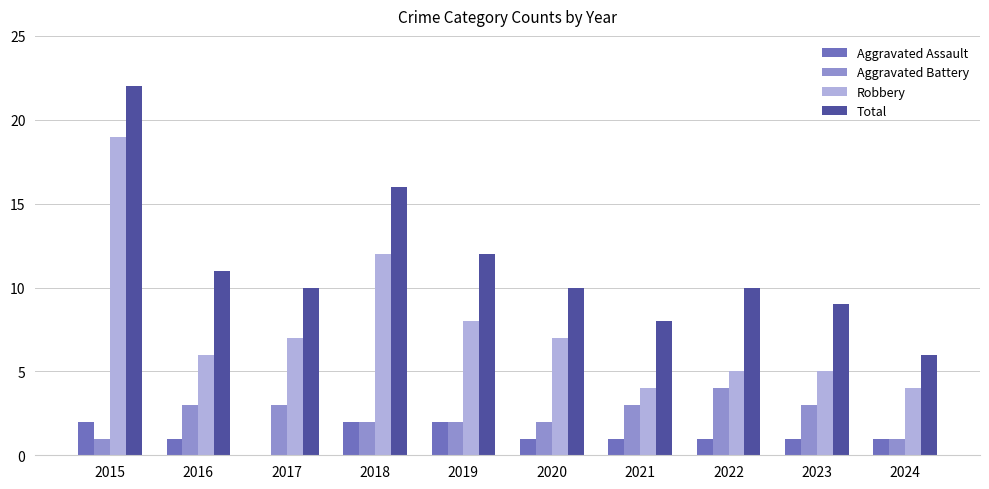

Which series changed the most between 2015 and 2022?

Robbery